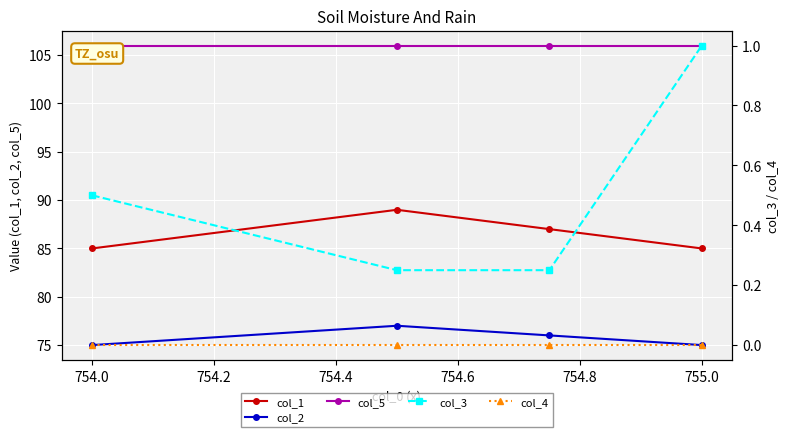

True or false: col_2 and col_1 intersect in this chart.

False